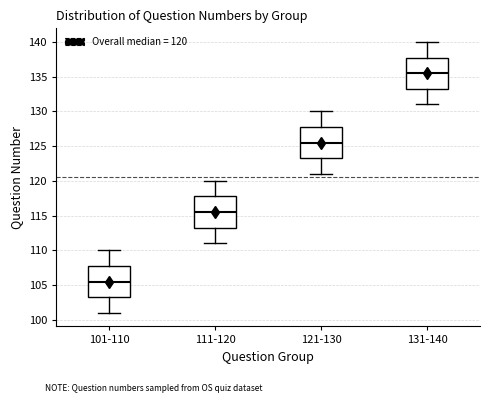

Reading left to right, transcribe this box plot: for each box, give where its median line is, the range the box spans, and where its two whiskers end, as read against the y-axis. The values are not printed on the chart, so give them approximately, as read against the axis.

101-110: median 105.5, box 103.5 to 108.0, whiskers 101.0 to 110.0
111-120: median 115.5, box 113.5 to 118.0, whiskers 111.0 to 120.0
121-130: median 125.5, box 123.5 to 128.0, whiskers 121.0 to 130.0
131-140: median 135.5, box 133.5 to 138.0, whiskers 131.0 to 140.0